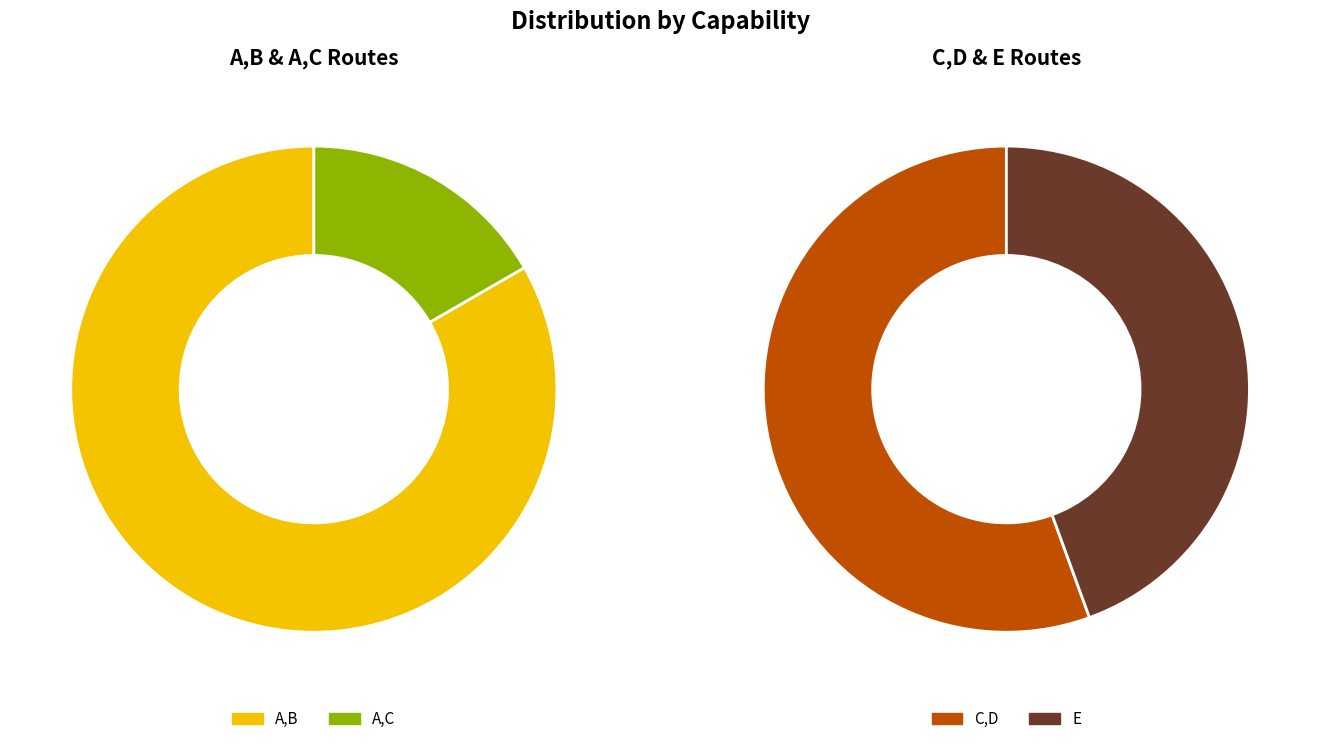

How many slices are in this pie chart?

4